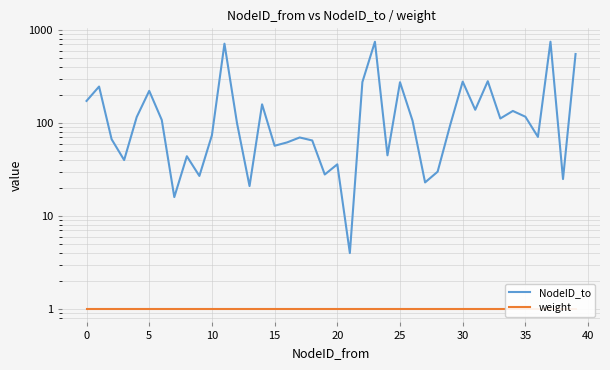

What are all the series names shown in the legend?

NodeID_to, weight